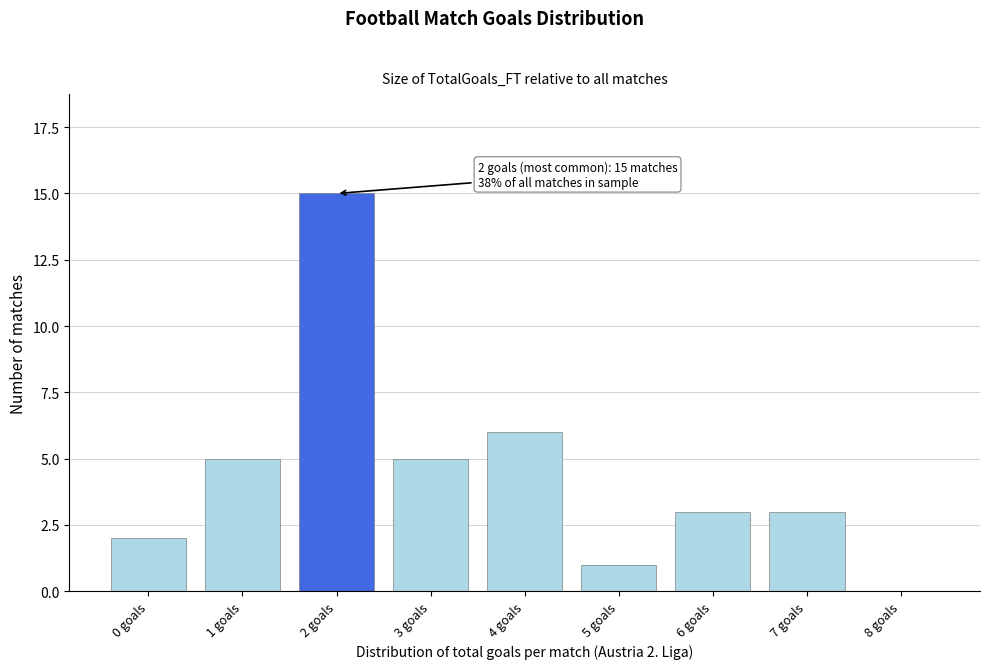

Reading left to right, list all the values displayed in this chart.

0 goals=2	1 goals=5	2 goals=15	3 goals=5	4 goals=6	5 goals=1	6 goals=3	7 goals=3	8 goals=0